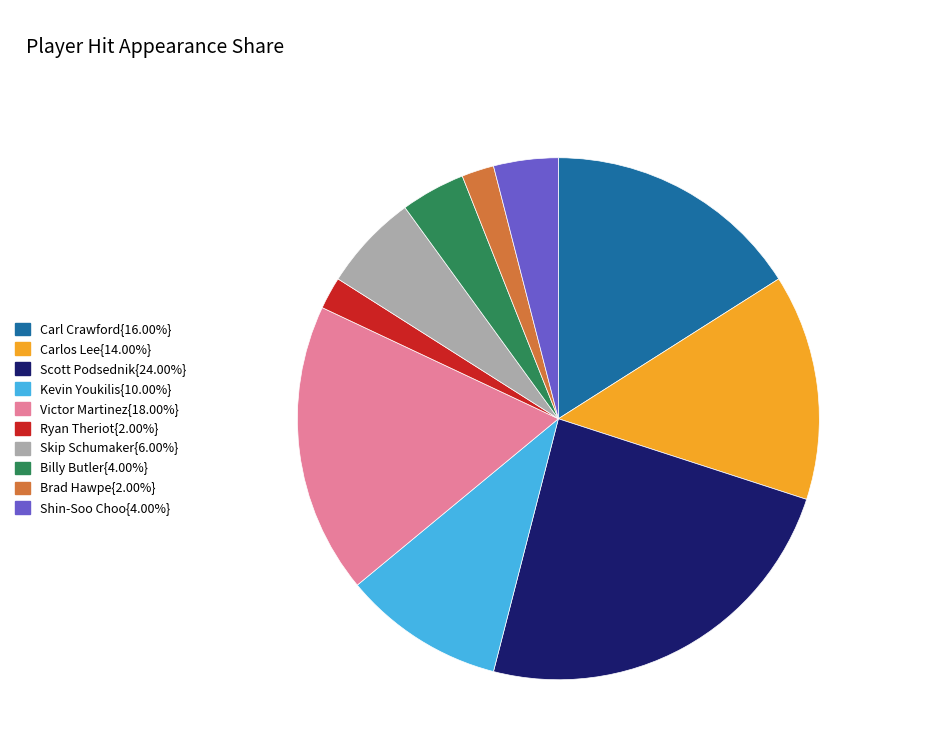

Does any single category account for the majority?

No